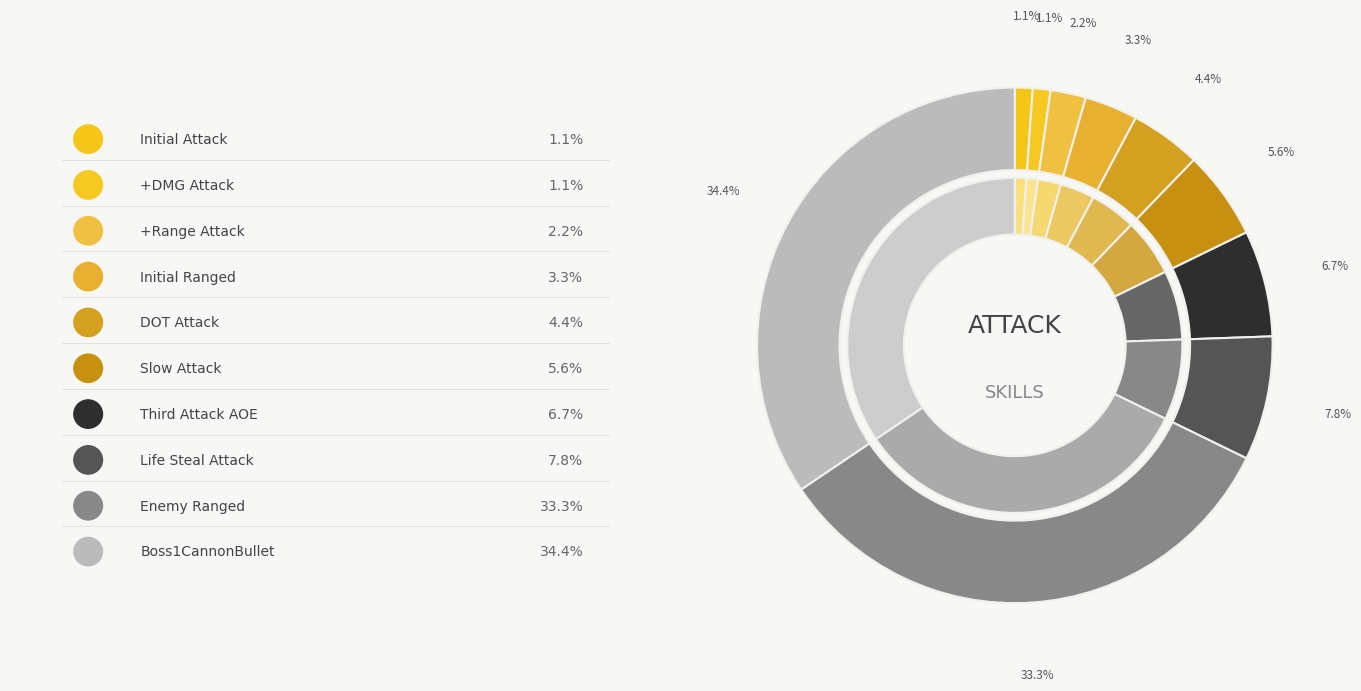

What is the change in value from Slow Attack to Enemy Ranged?

+25